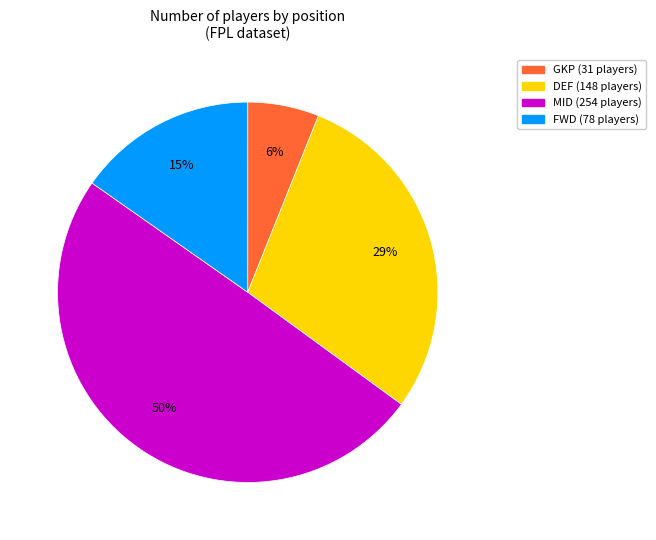

Is there any slice that represents more than half of the pie?

No